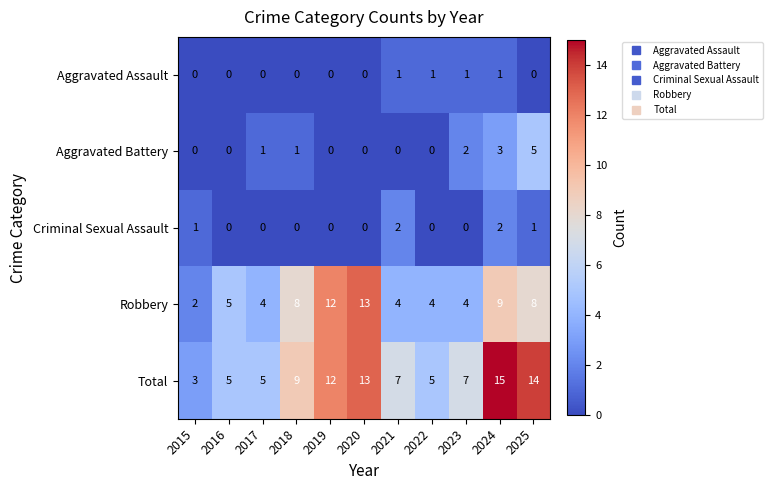

What is the sum of the Total values at 2020 and 2016?

18